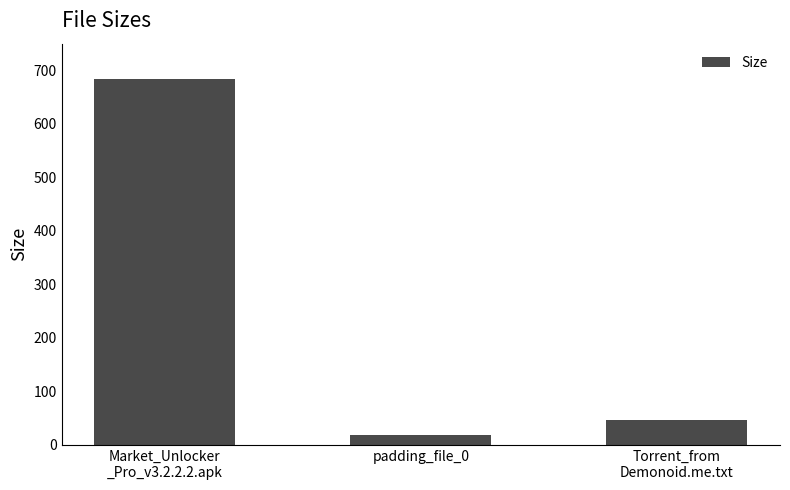

What is the label of the 1st bar from the right?

Torrent_from
Demonoid.me.txt